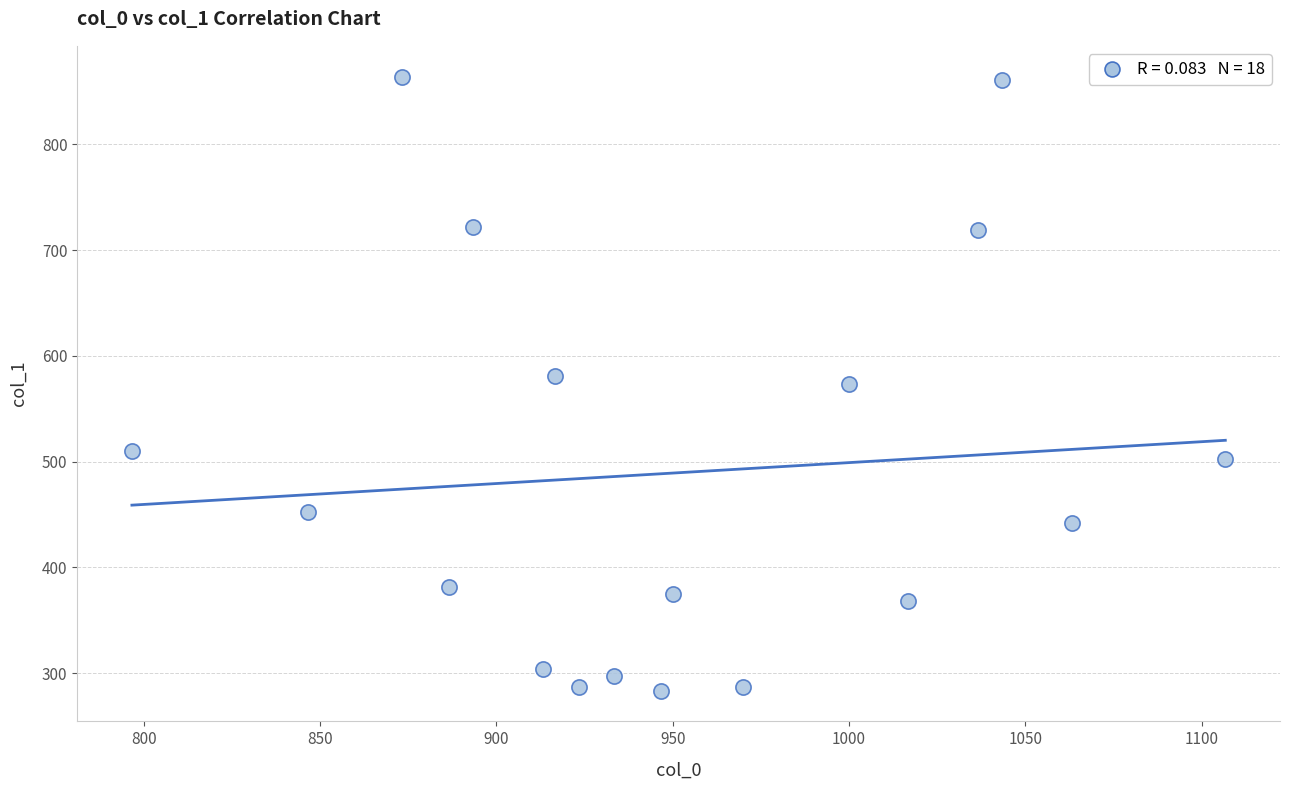

What is the range of Y values (max minus min)?

580.5